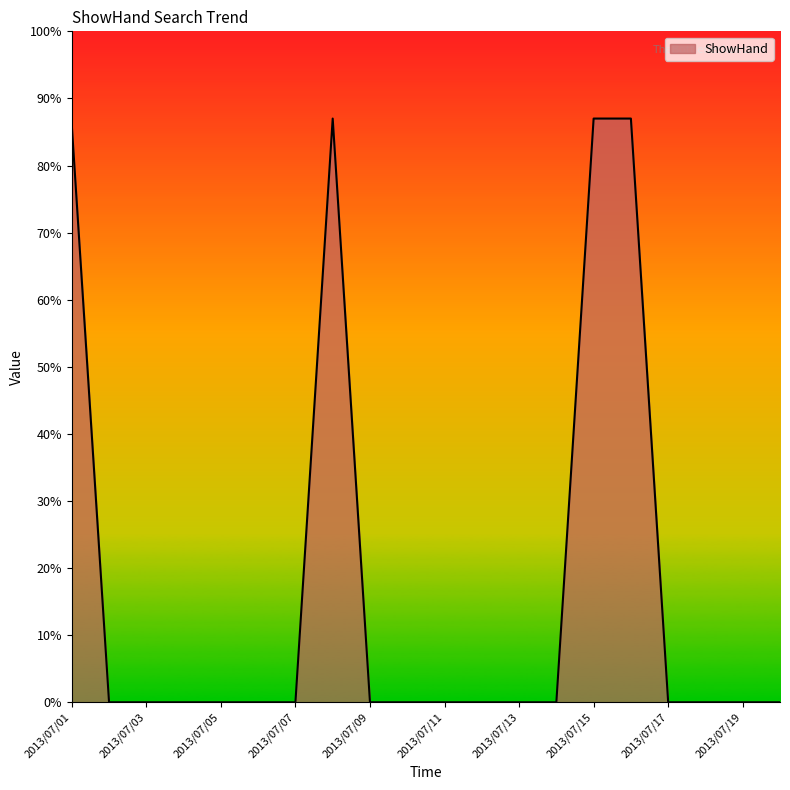

What is the greatest value displayed?

87